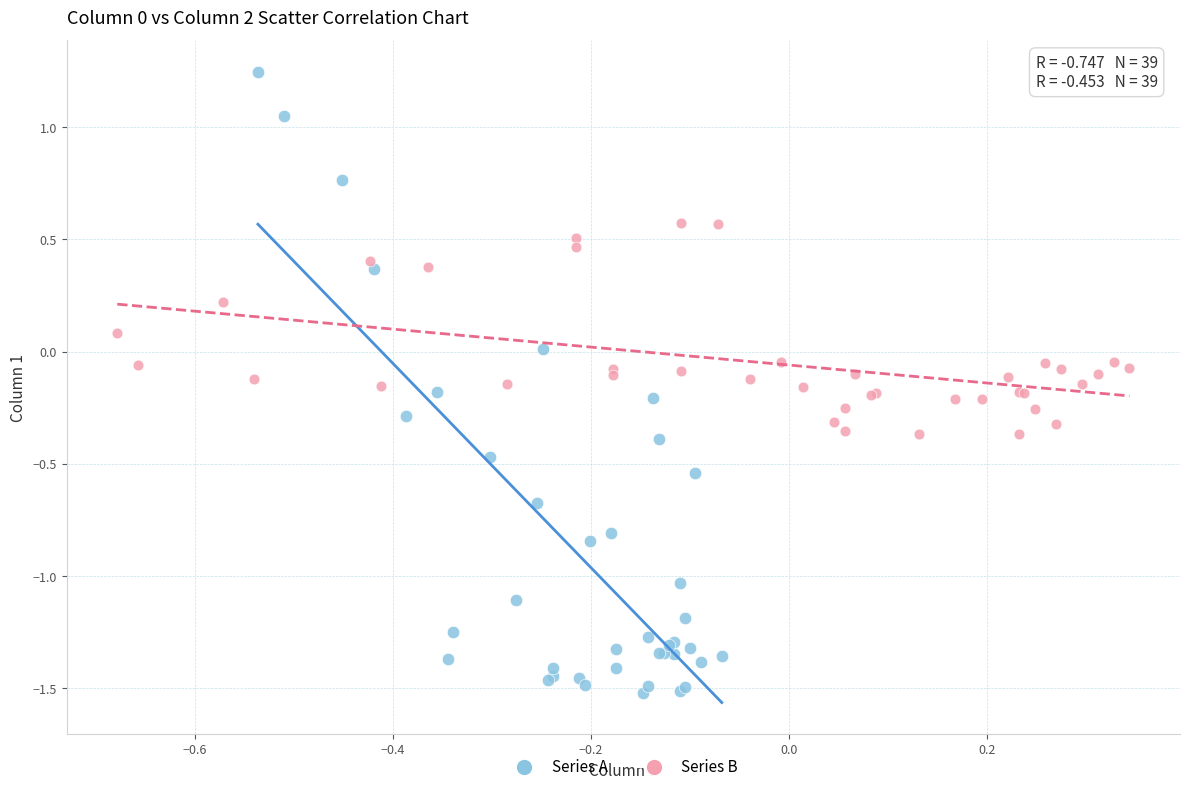

Which series has the largest Y range (max minus min)?

Series A